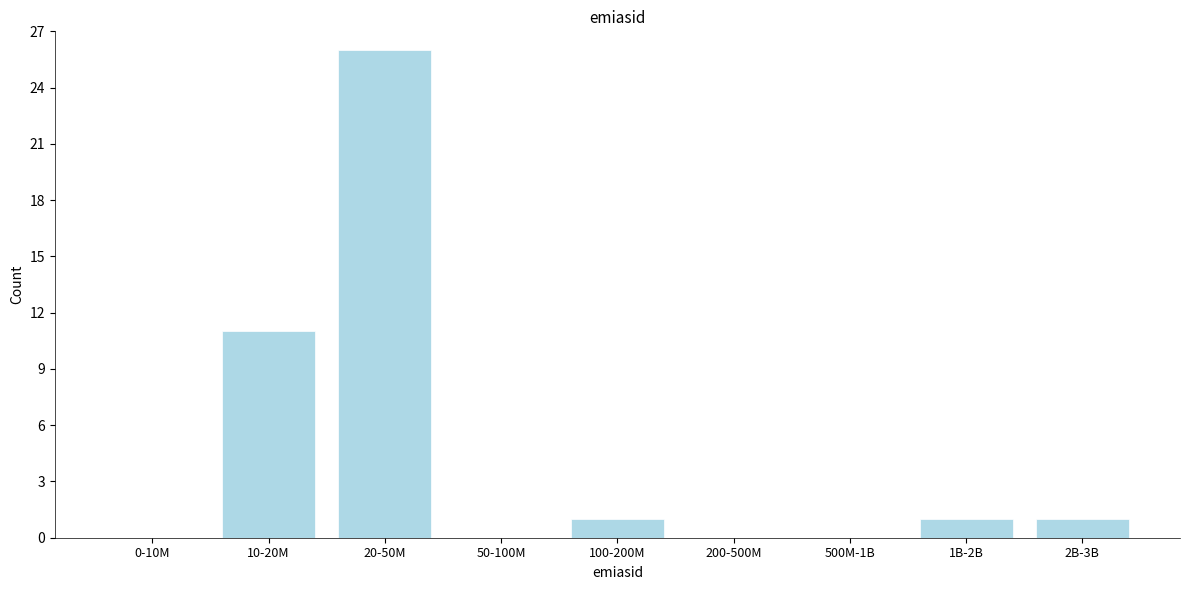

Reading left to right, what are all the values shown in this chart?

0-10M=0	10-20M=11	20-50M=26	50-100M=0	100-200M=1	200-500M=0	500M-1B=0	1B-2B=1	2B-3B=1